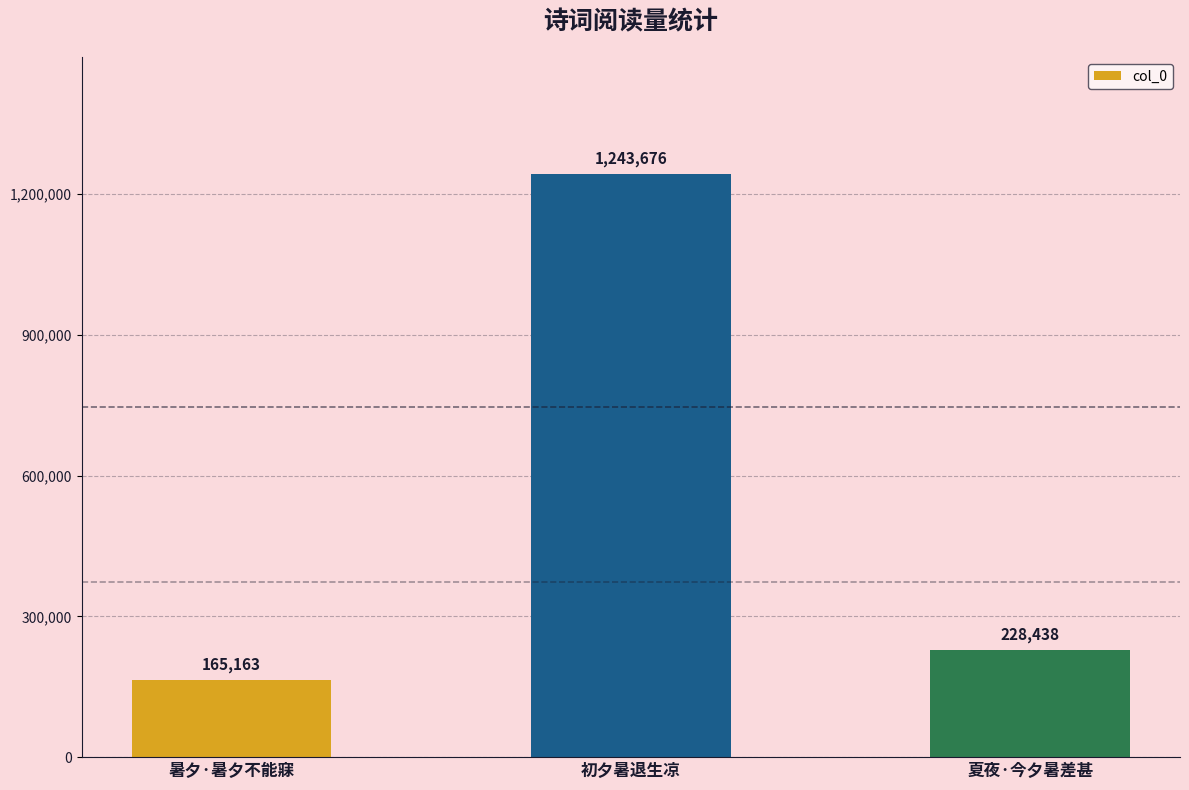

List the labels in order of value, largest first.

初夕暑退生凉, 夏夜·今夕暑差甚, 暑夕·暑夕不能寐